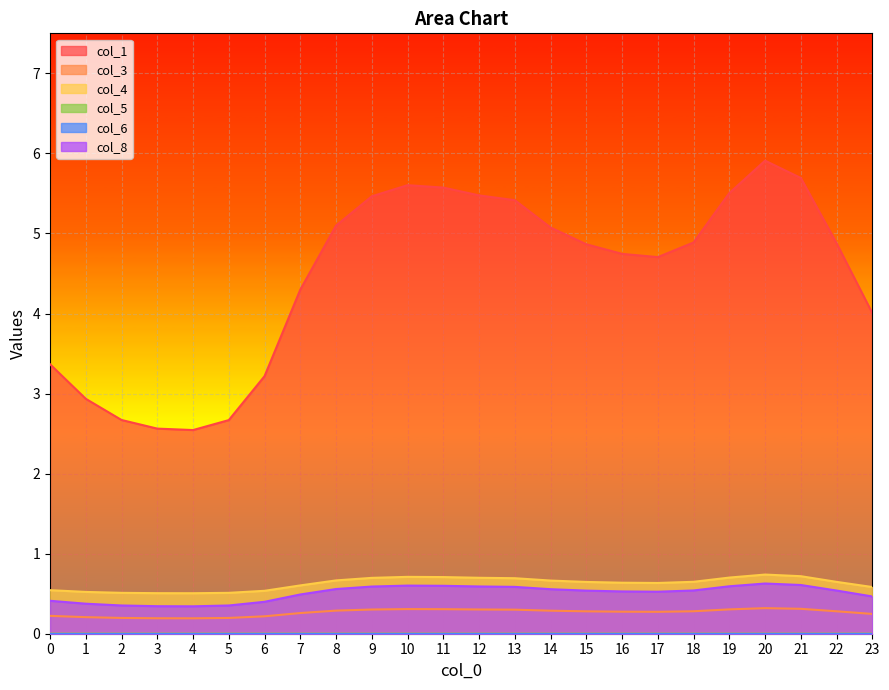

True or false: col_1 and col_5 intersect in this chart.

False